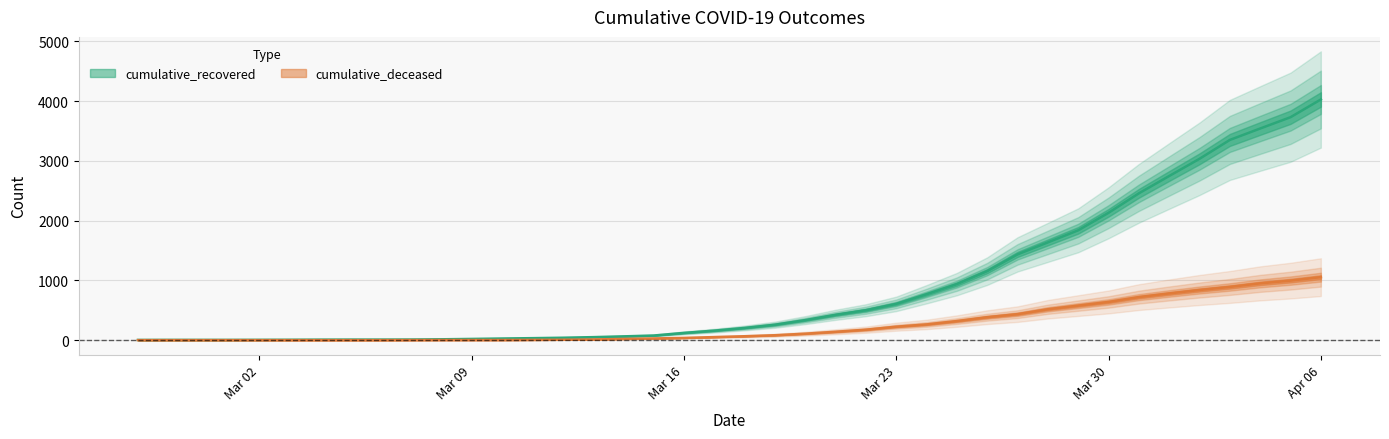

What position from the right is Mar 02?

36